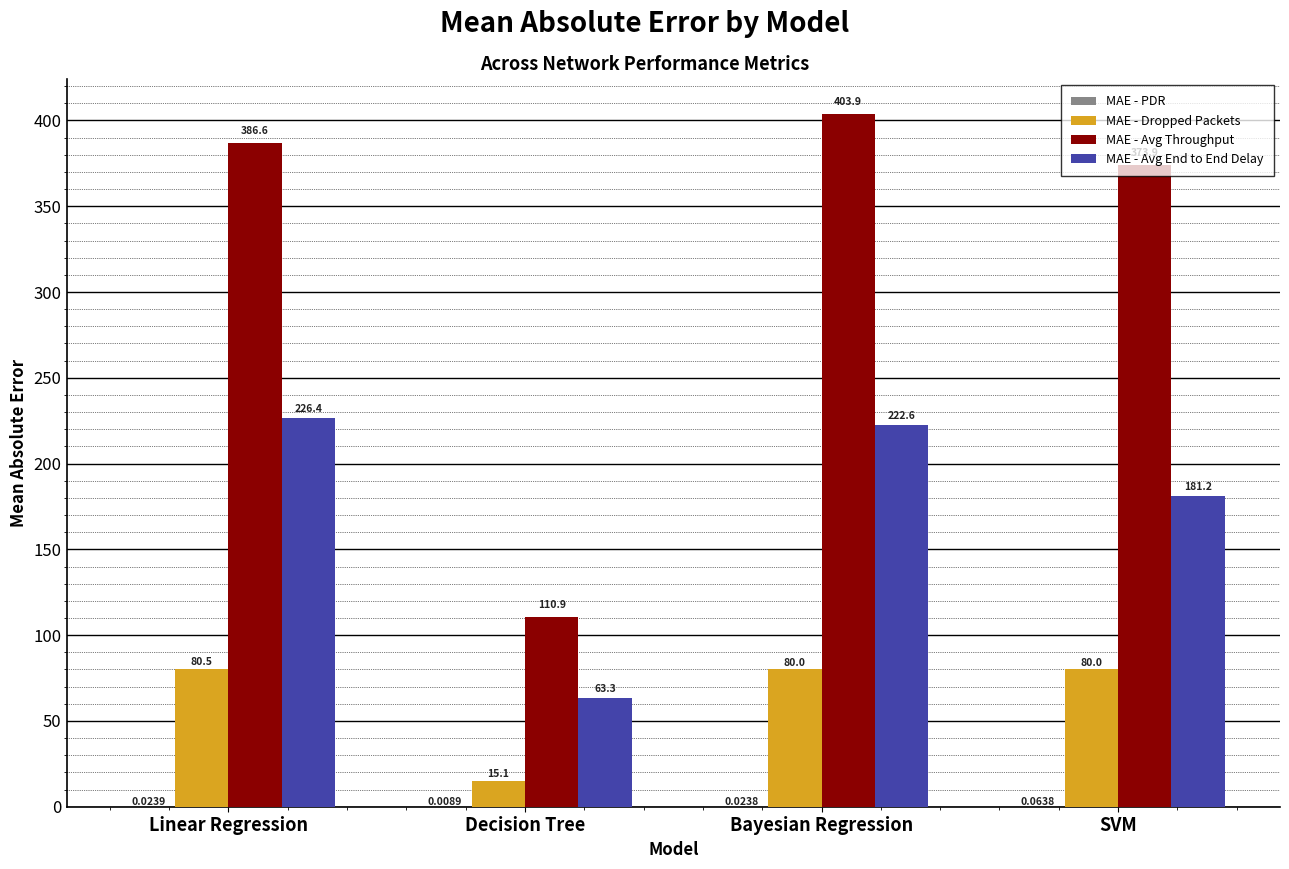

Which series has the largest total across all categories?

MAE - Avg Throughput